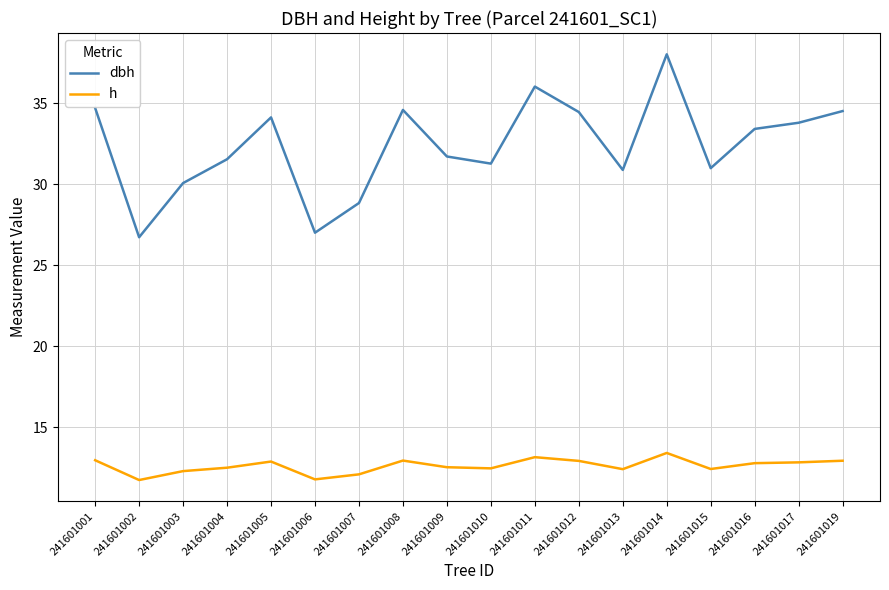

In dbh, how many points are higher than both neighbors (excluding endpoints)?

4